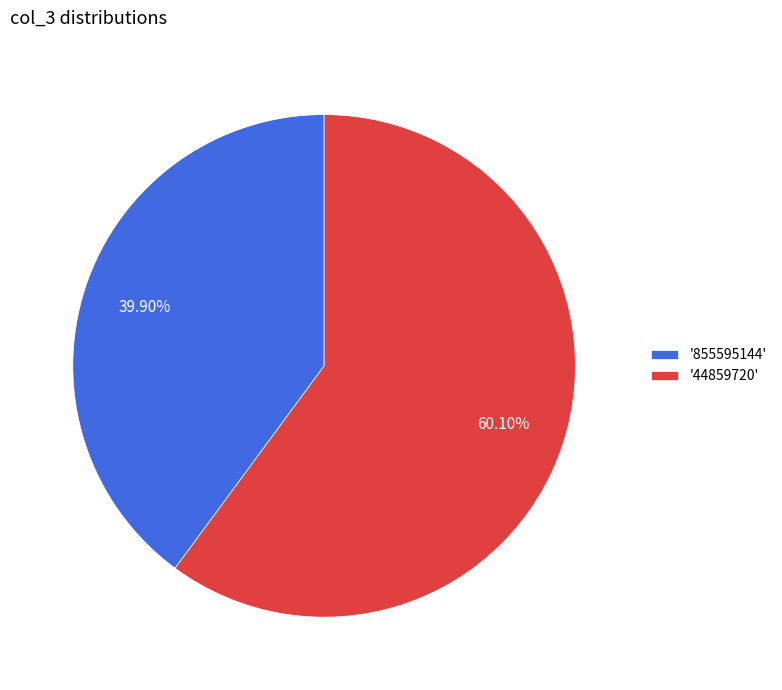

What is the smallest slice in the pie chart?

'855595144'